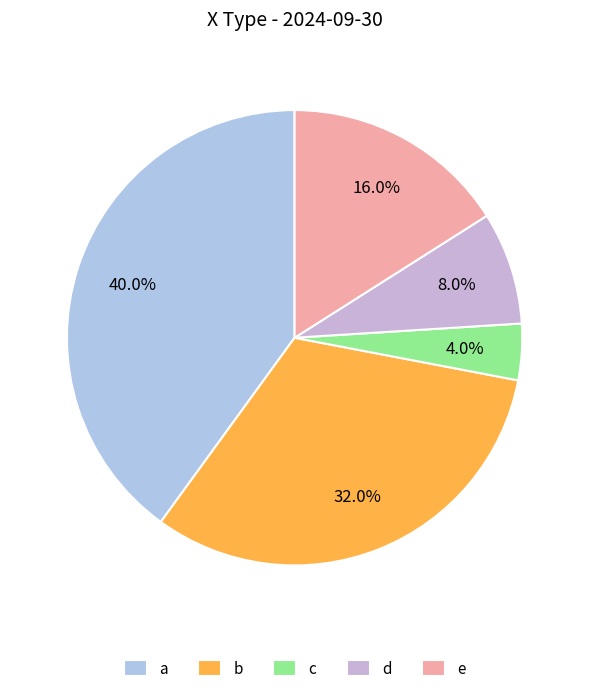

True or false: d accounts for 8% of the total.

True